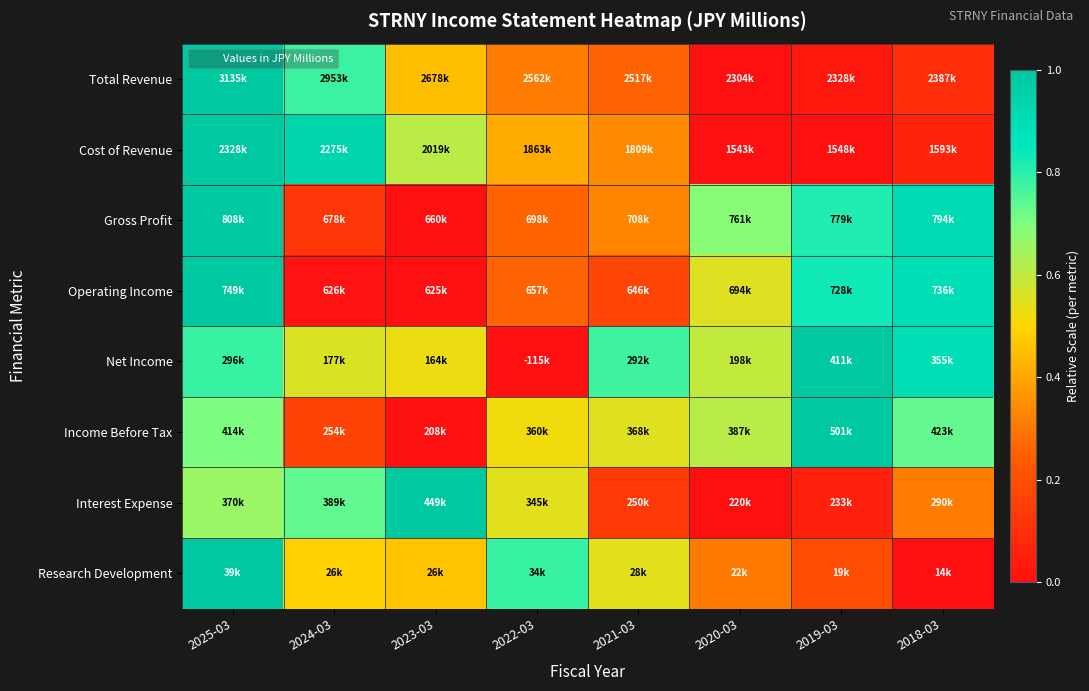

Reading left to right, transcribe all the data shown in this chart.

Total Revenue: 2025-03=1.0	2024-03=0.8	2023-03=0.5	2022-03=0.3	2021-03=0.3	2020-03=0.0	2019-03=0.0	2018-03=0.1
Cost of Revenue: 2025-03=1.0	2024-03=0.9	2023-03=0.6	2022-03=0.4	2021-03=0.3	2020-03=0.0	2019-03=0.0	2018-03=0.1
Gross Profit: 2025-03=1.0	2024-03=0.1	2023-03=0.0	2022-03=0.3	2021-03=0.3	2020-03=0.7	2019-03=0.8	2018-03=0.9
Operating Income: 2025-03=1.0	2024-03=0.0	2023-03=0.0	2022-03=0.3	2021-03=0.2	2020-03=0.6	2019-03=0.8	2018-03=0.9
Net Income: 2025-03=0.8	2024-03=0.6	2023-03=0.5	2022-03=0.0	2021-03=0.8	2020-03=0.6	2019-03=1.0	2018-03=0.9
Income Before Tax: 2025-03=0.7	2024-03=0.2	2023-03=0.0	2022-03=0.5	2021-03=0.5	2020-03=0.6	2019-03=1.0	2018-03=0.7
Interest Expense: 2025-03=0.7	2024-03=0.7	2023-03=1.0	2022-03=0.5	2021-03=0.1	2020-03=0.0	2019-03=0.1	2018-03=0.3
Research Development: 2025-03=1.0	2024-03=0.5	2023-03=0.5	2022-03=0.8	2021-03=0.5	2020-03=0.3	2019-03=0.2	2018-03=0.0